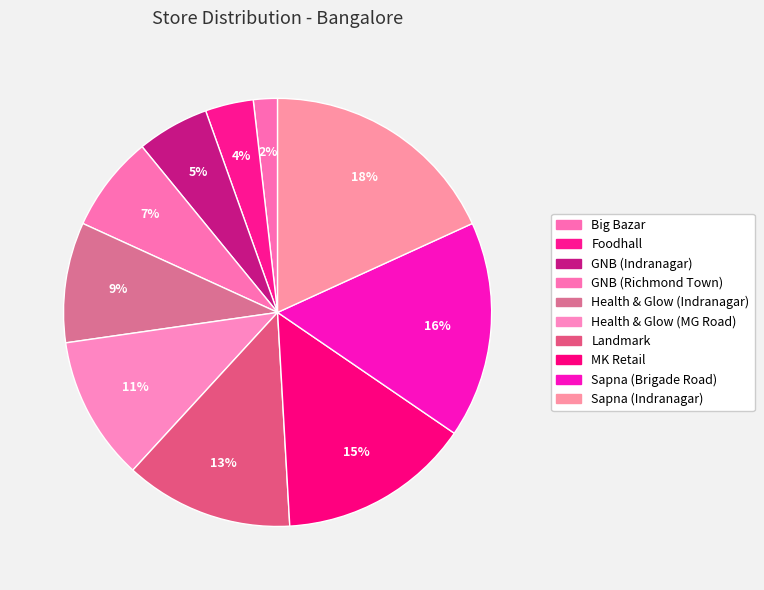

Is it true that GNB (Richmond Town) is 7% of the pie?

True